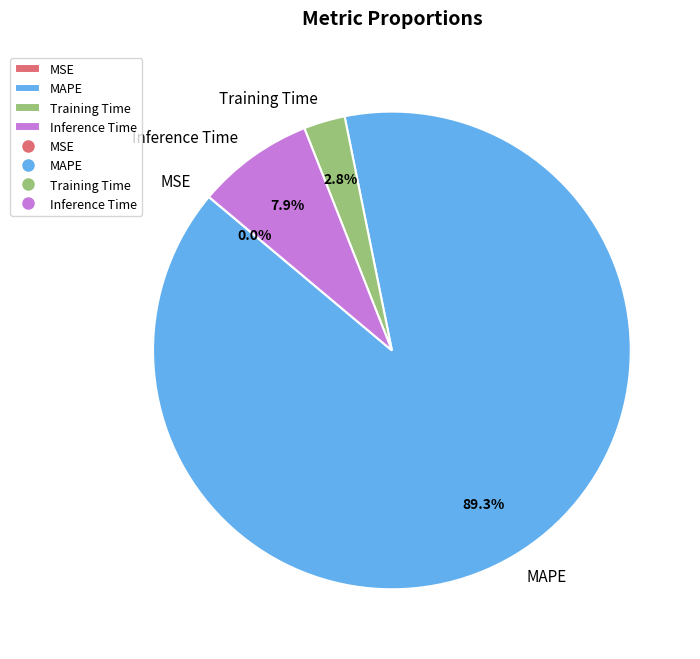

What portion of the pie excludes Inference Time?

92.1%